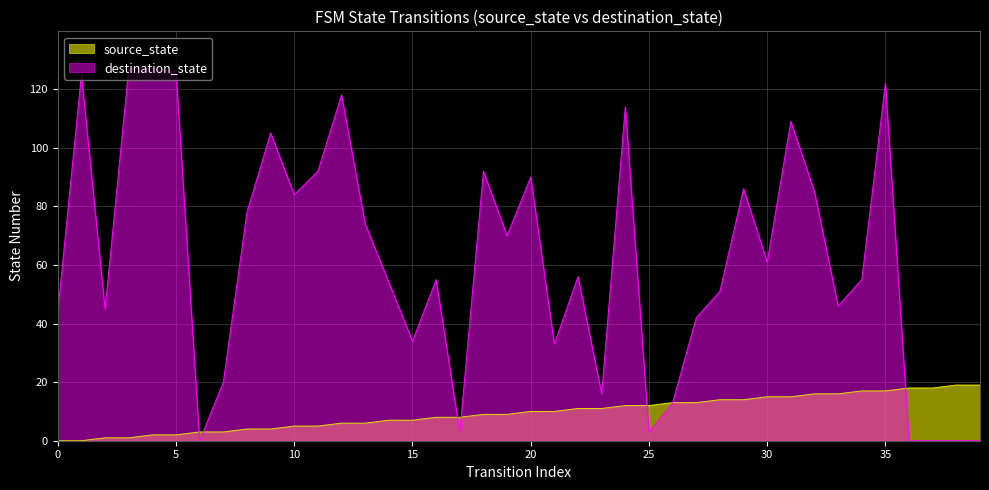

Count the number of data series in this chart.

2